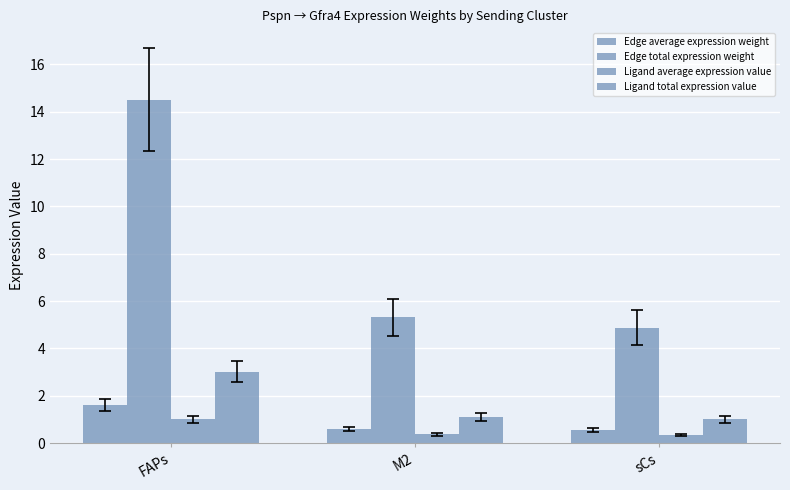

How many series are shown in this chart?

4